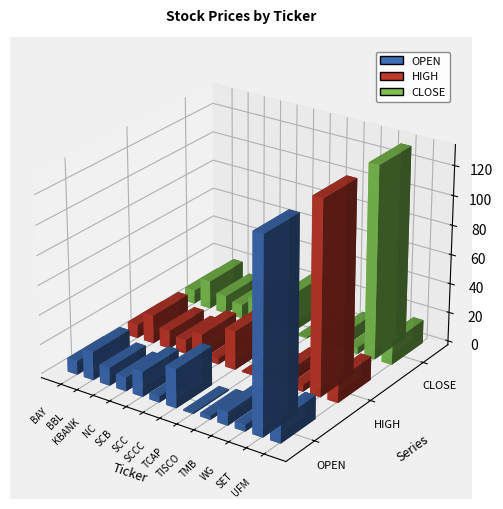

At how many categories does at least one series exceed 125?

1